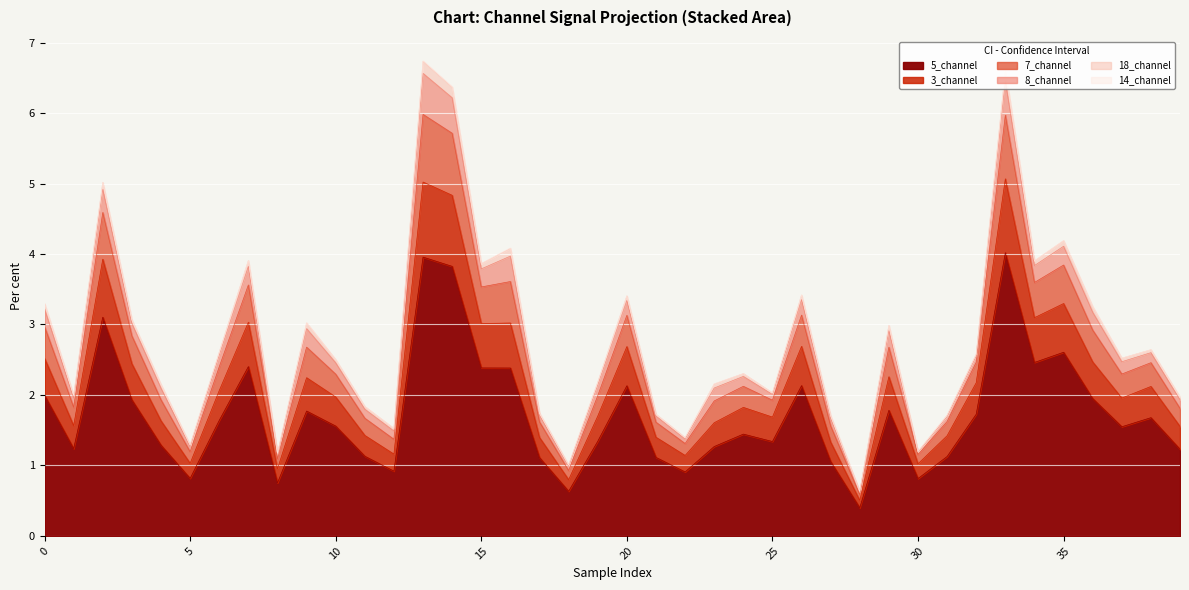

True or false: 5_channel and 3_channel cross at least once.

False